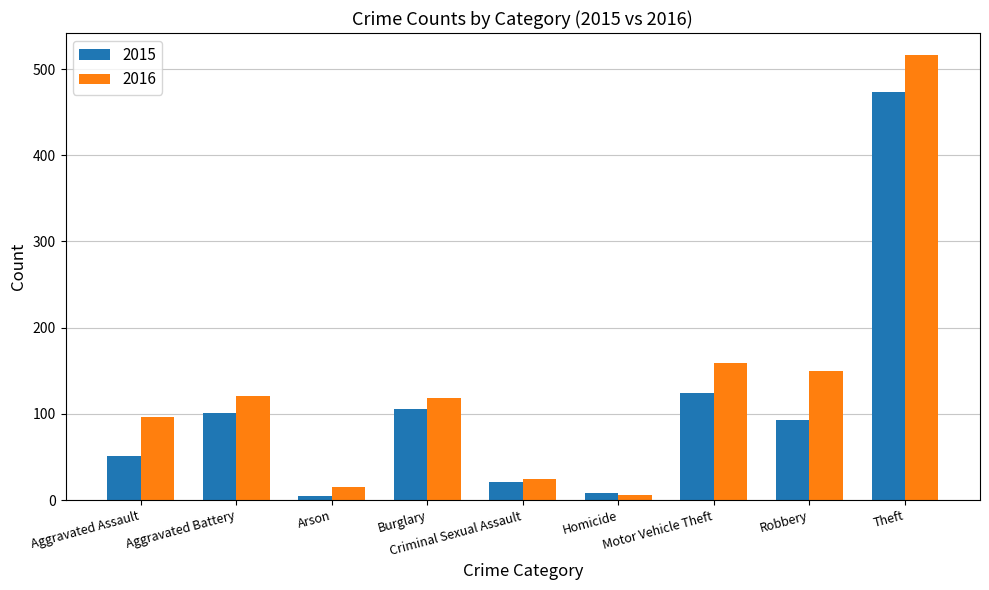

How many bars are there in each group?

2